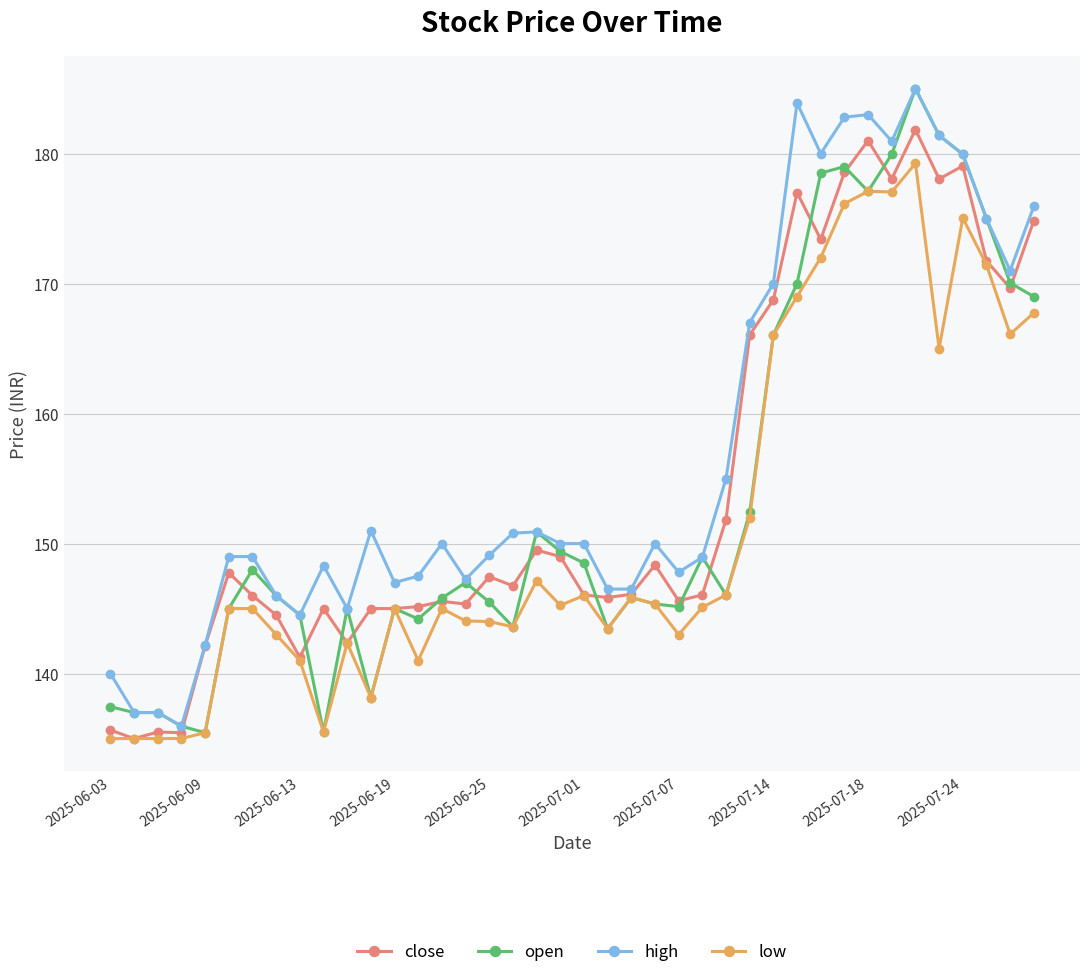

Is this an area chart (filled region under the line)?

No